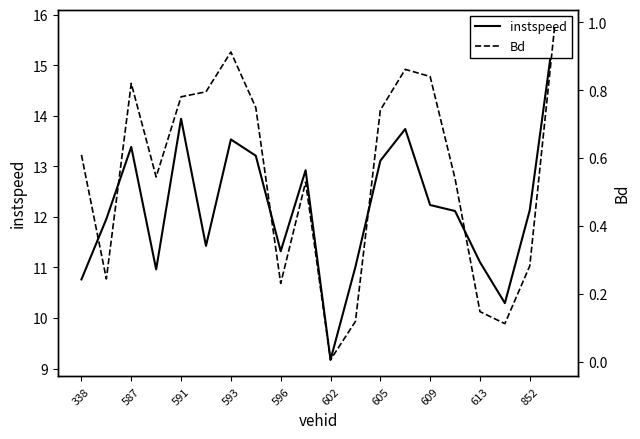

What is the total value across all series at 613?

11.3